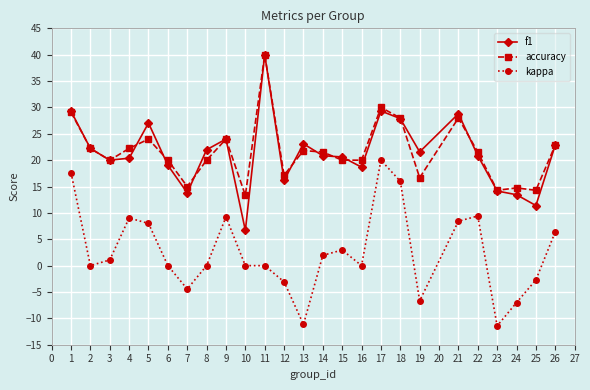

What is the total value across all series at 26?

52.1